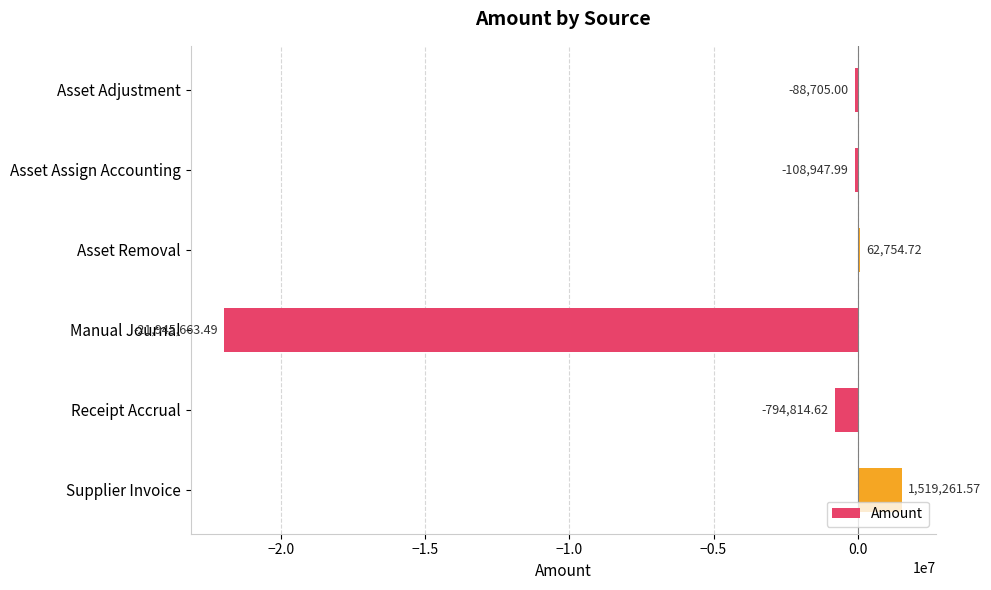

Which label corresponds to the largest value in the chart?

Supplier Invoice